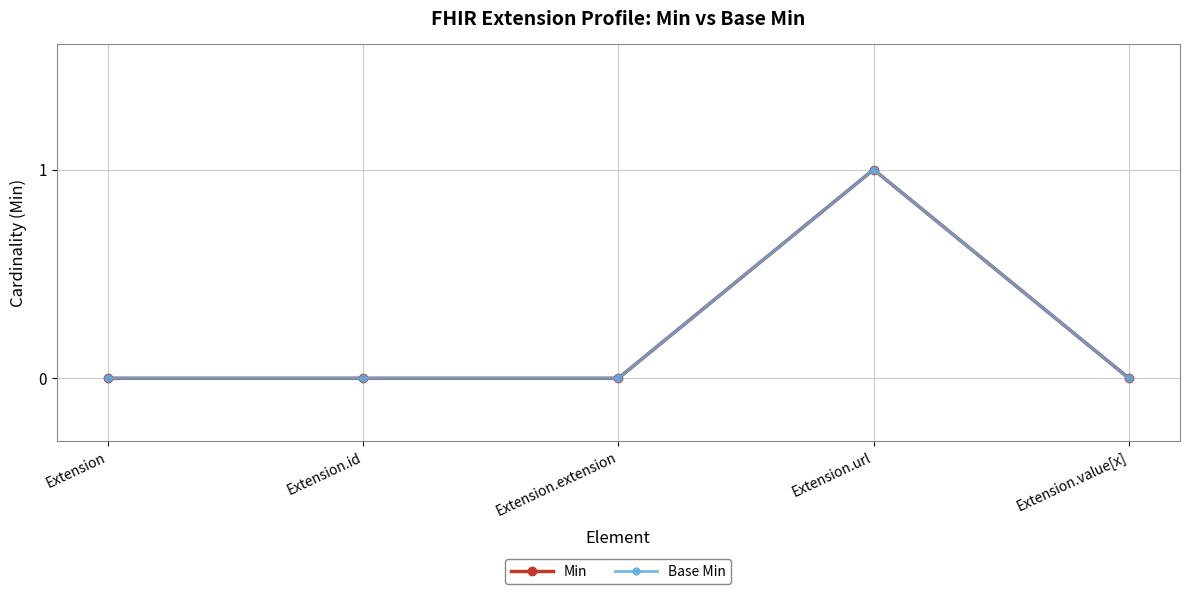

At which label does Base Min reach its peak?

Extension.url